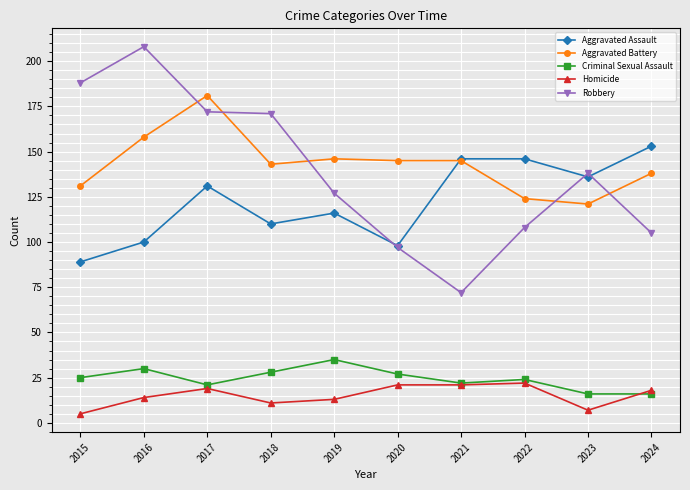

How many intersections are there between Aggravated Battery and Aggravated Assault?

1